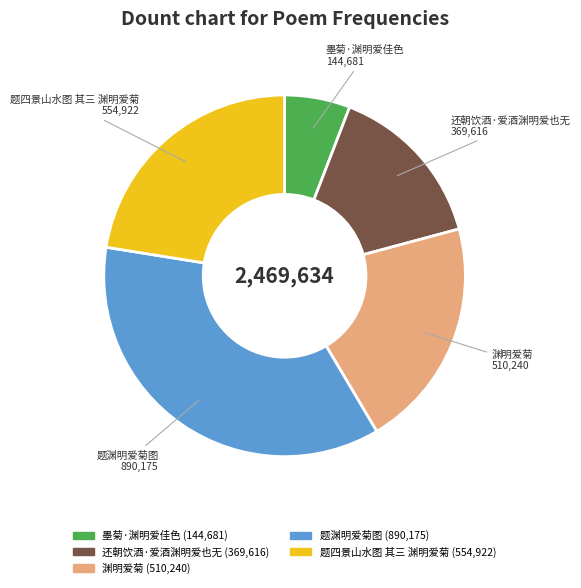

Does 墨菊·渊明爱佳色 represent more than half of the total?

No